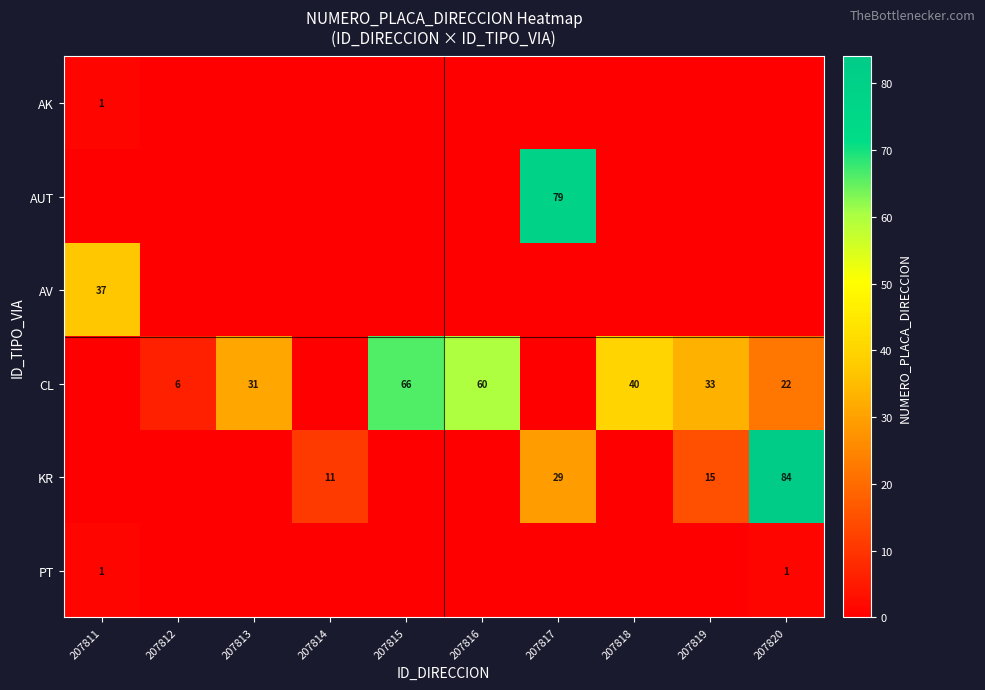

Is it true that CL equals 33 at 207820?

False